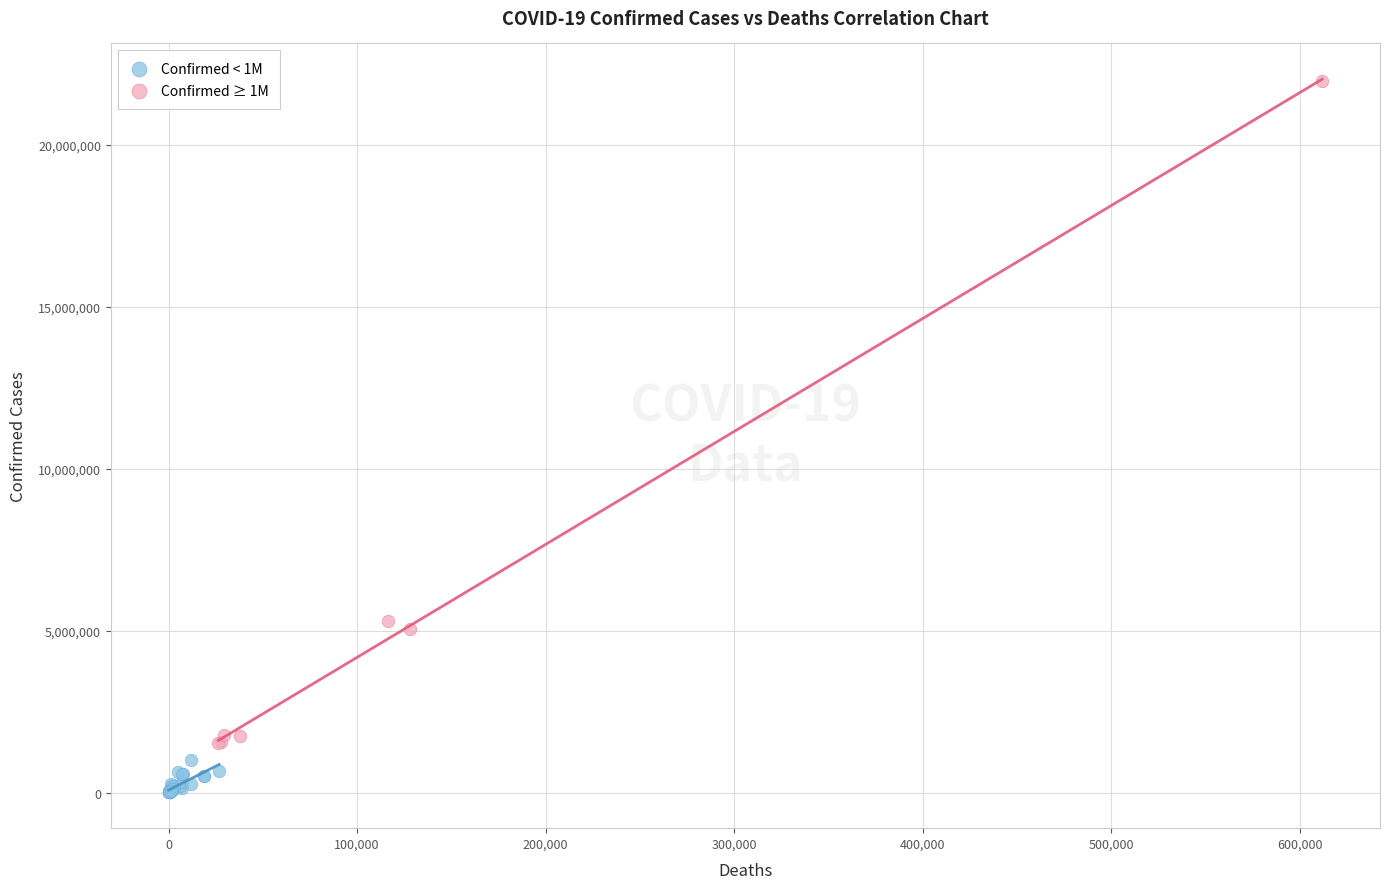

Which series contains the lowest Y value?

Confirmed < 1M